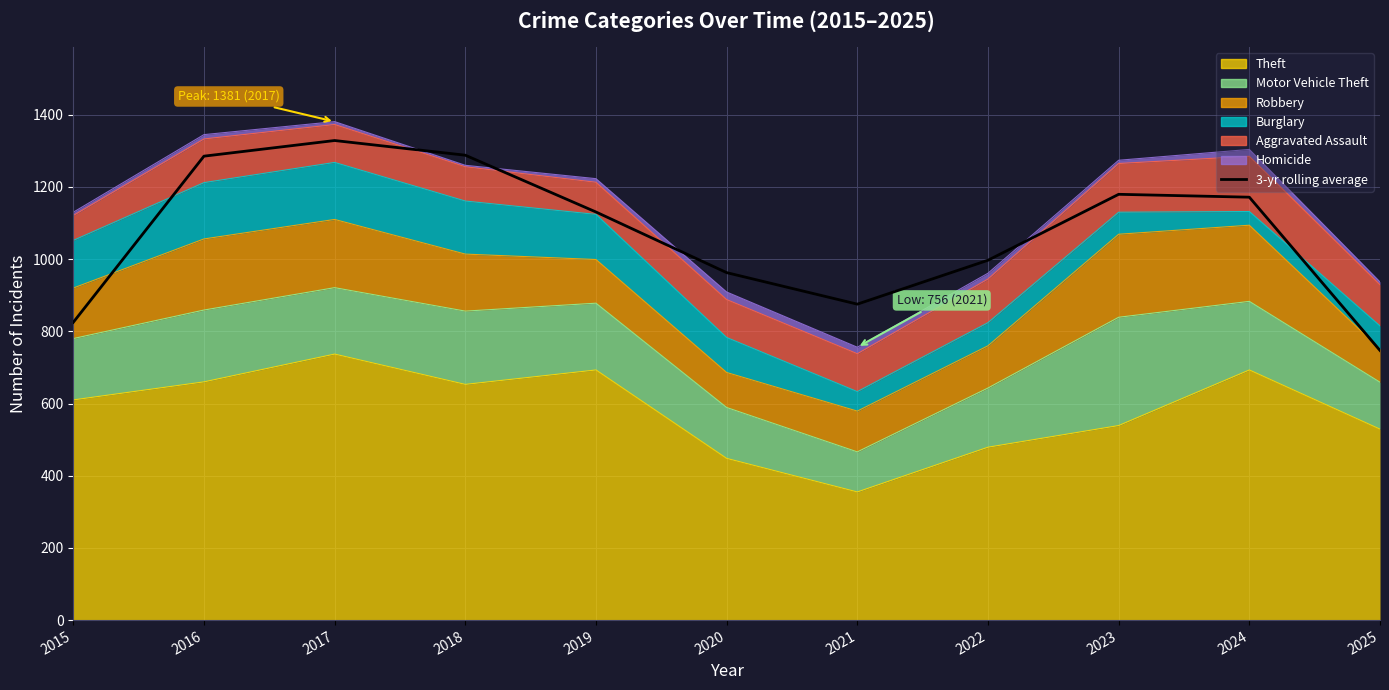

Which label corresponds to the smallest value in the chart?

2025